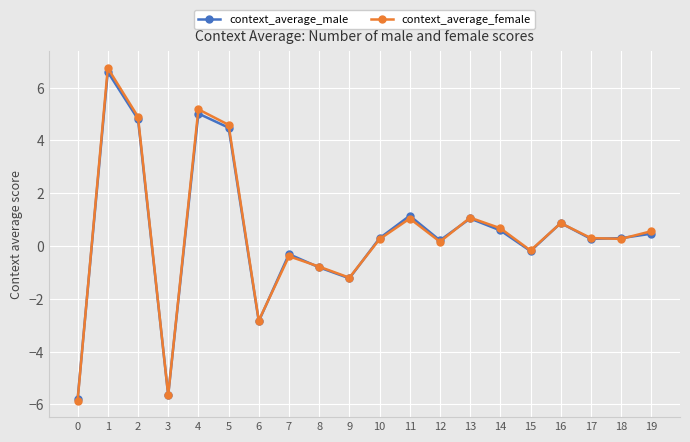

Is the value of context_average_female at 9 greater than the value of context_average_male at 4?

No